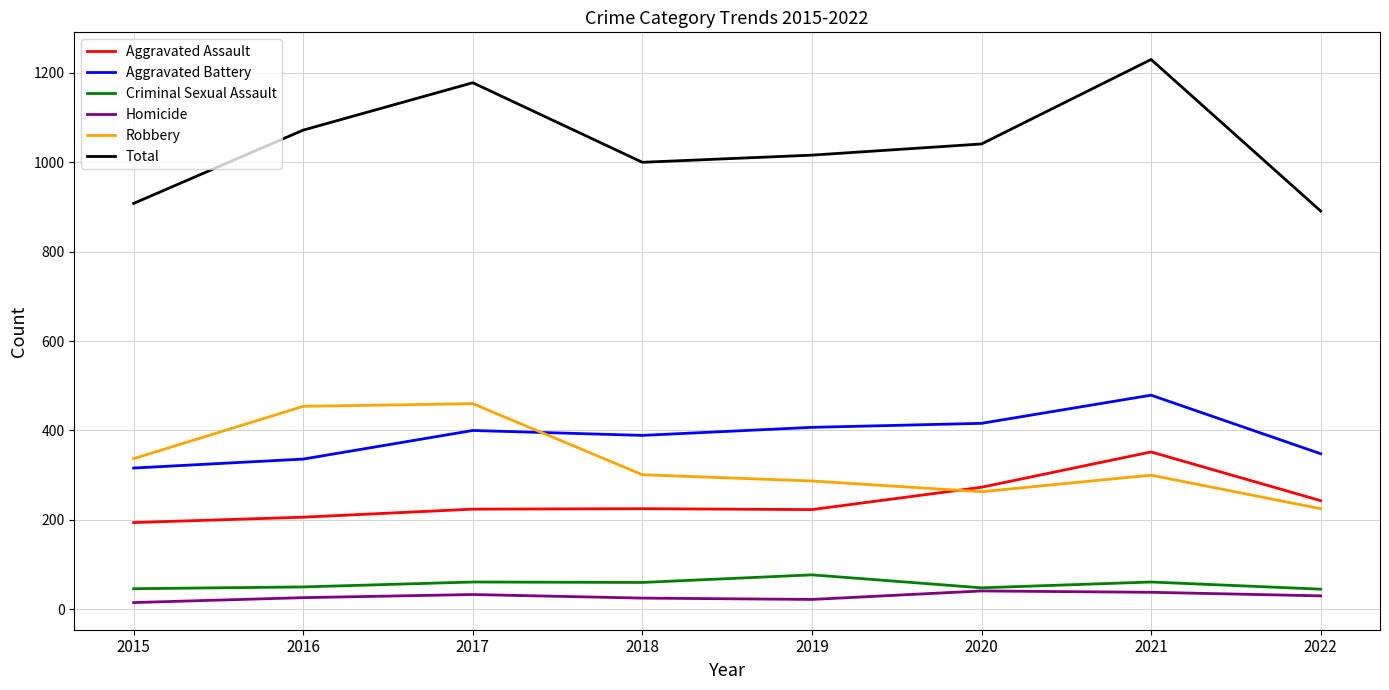

In Total, how many points are lower than both neighbors (excluding endpoints)?

1